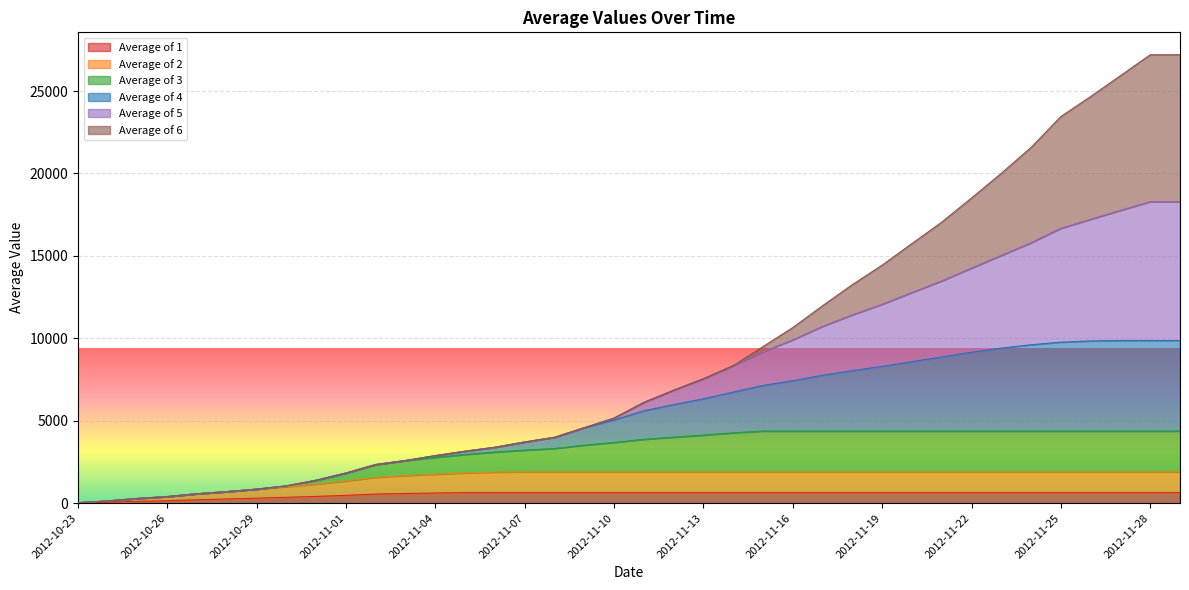

What are all the series names shown in the legend?

Average of 1, Average of 2, Average of 3, Average of 4, Average of 5, Average of 6